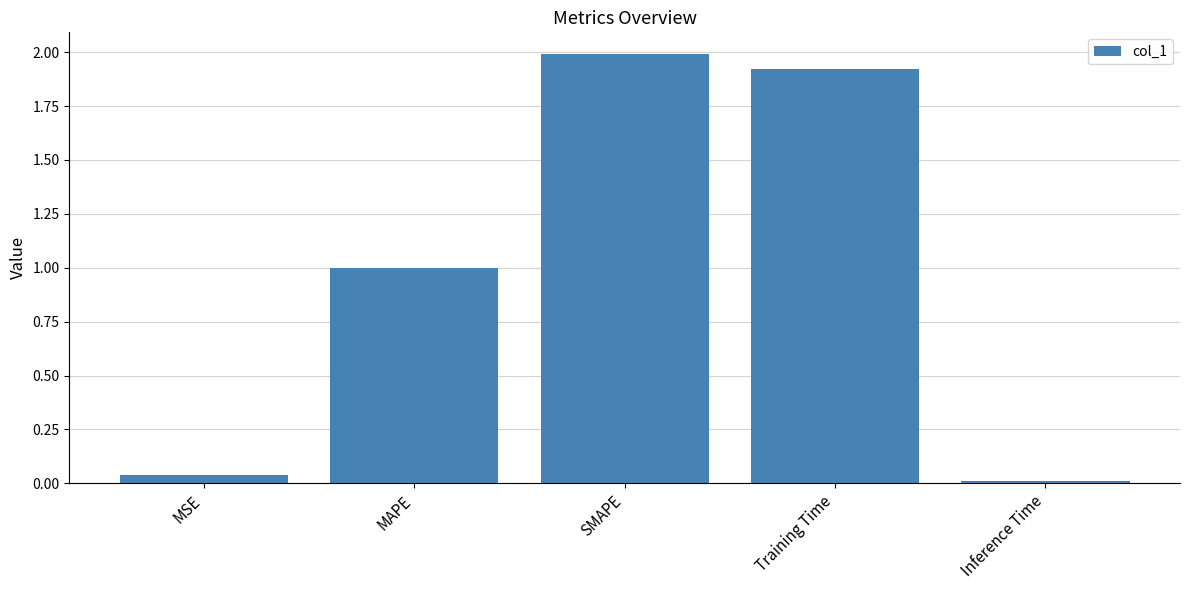

Is it true that the value at MSE is 0.0?

True